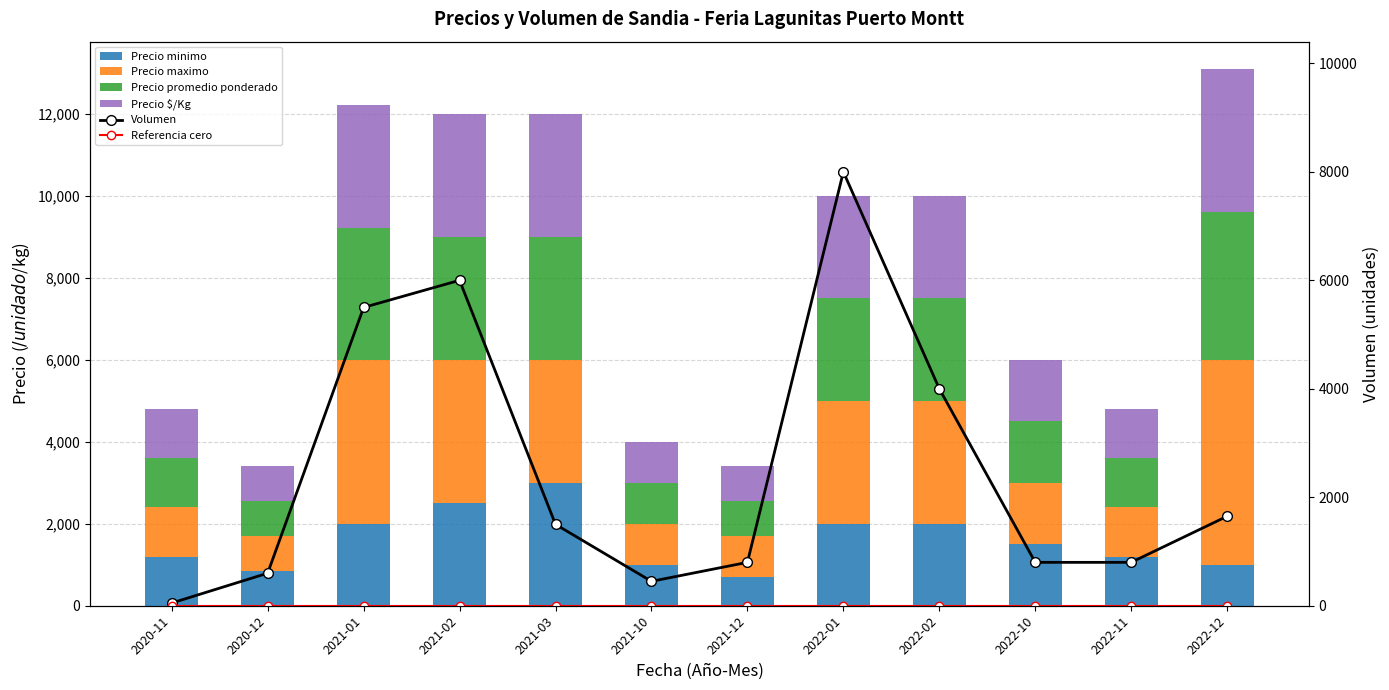

Count the number of categories in the chart.

12